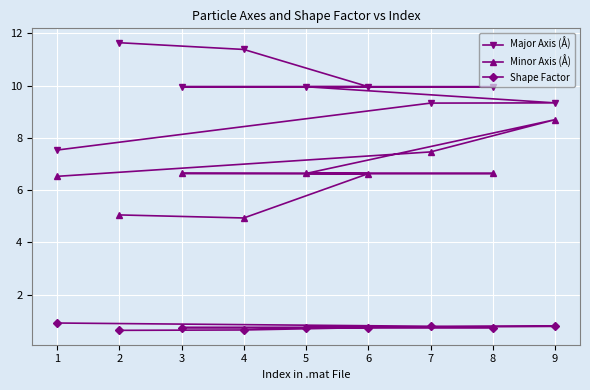

List the series in order of their overall mean, lowest first.

Shape Factor, Minor Axis (Å), Major Axis (Å)